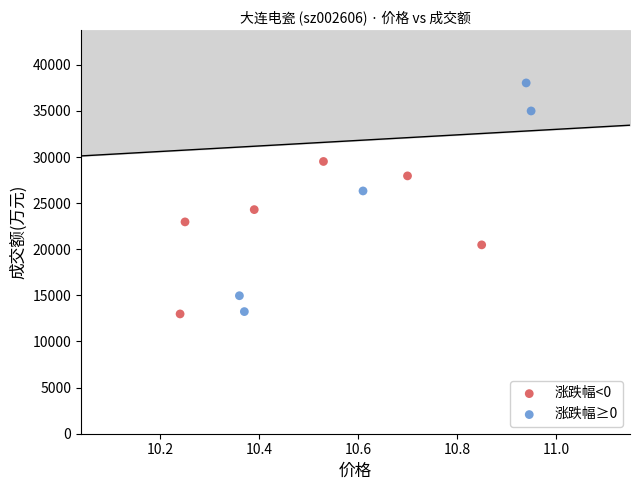

Which series has the widest spread of Y values?

涨跌幅≥0